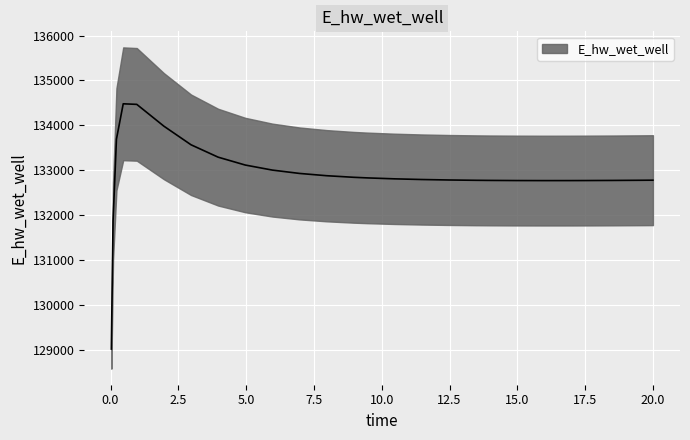

How many data points are less than 132808?

13